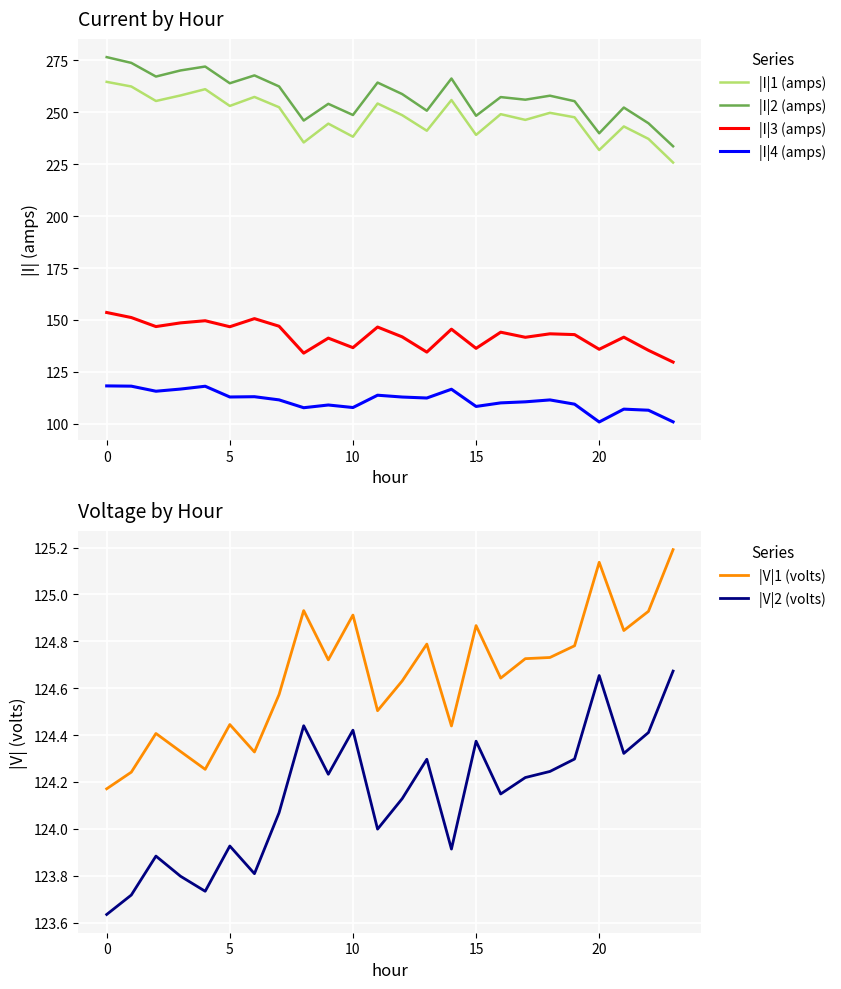

What is the difference between the highest and lowest values at 9?

145.0